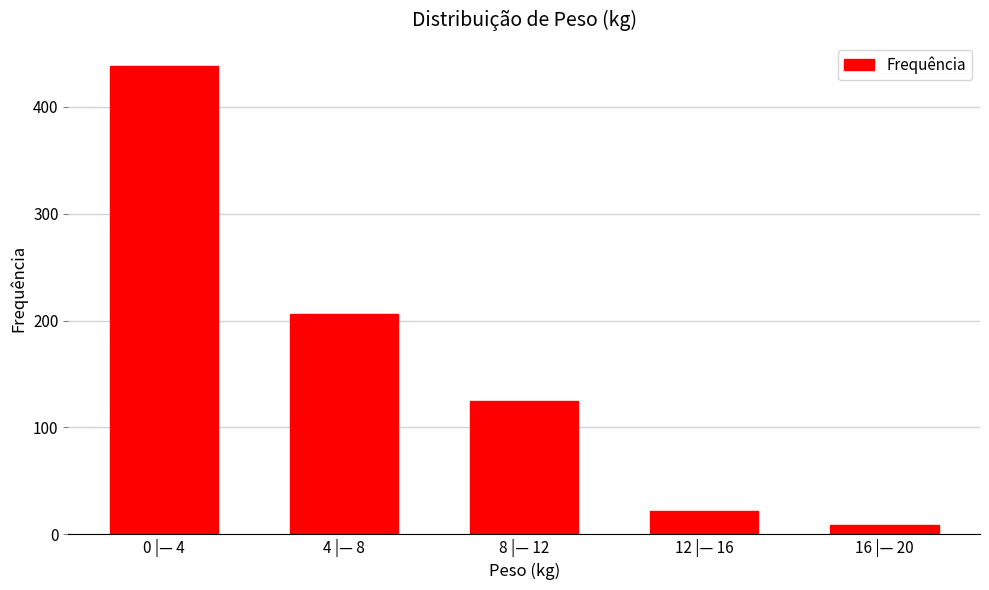

What is the change in value from 4 |— 8 to 16 |— 20?

-197